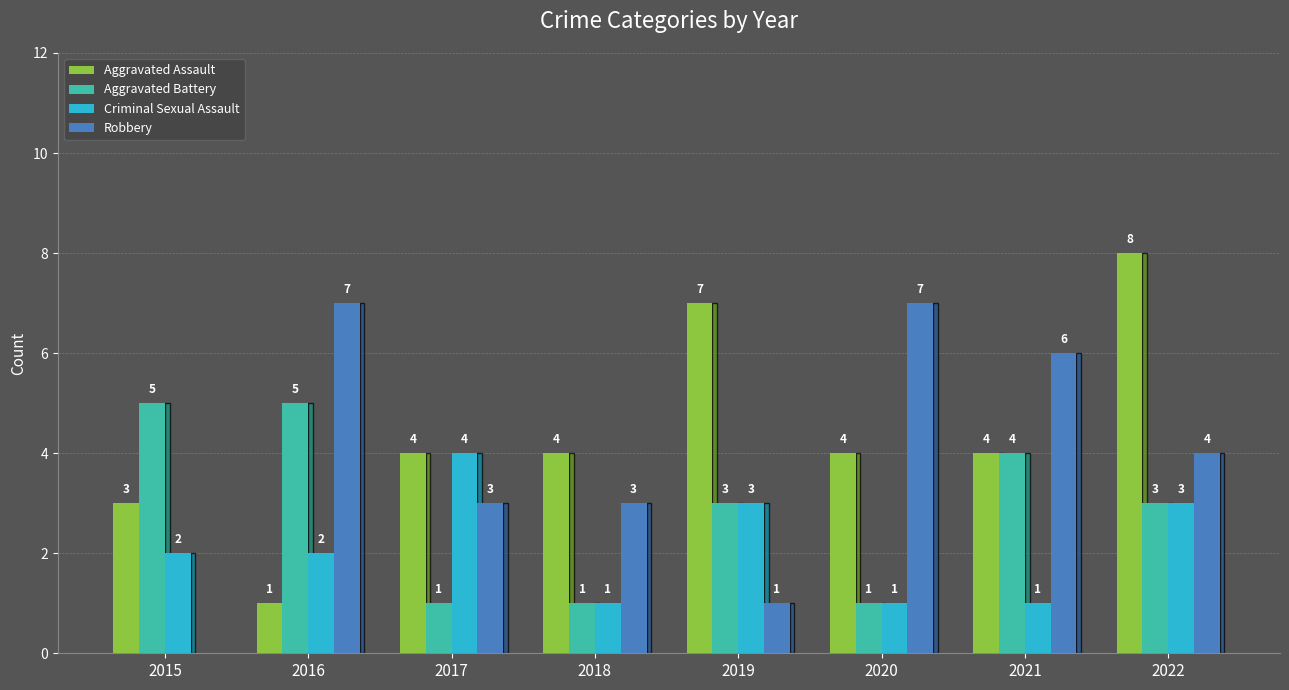

What is the average value of the Aggravated Assault series?

4